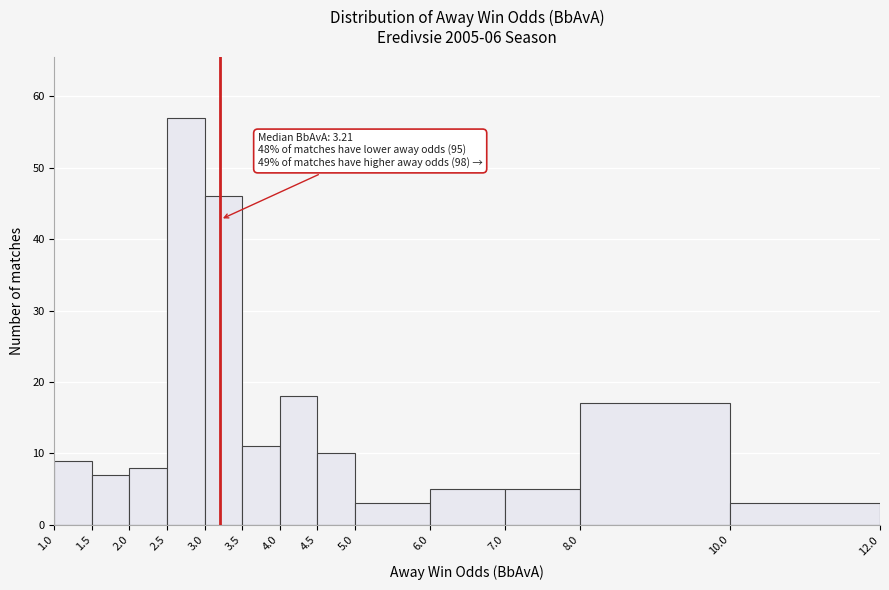

Over which range of the x-axis is the bar tallest?

2.5 to 3.0